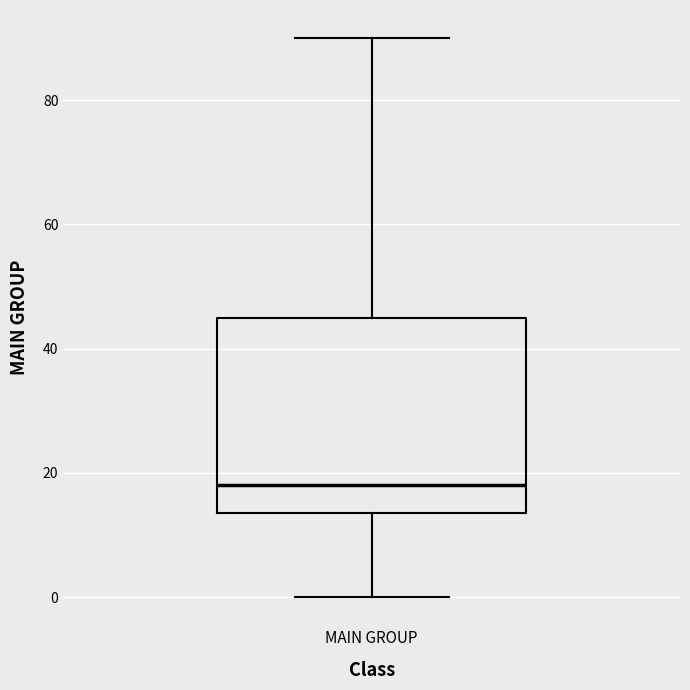

Read this box plot against the y-axis: the position of the median line, the range covered by the box, and the ends of both whiskers. The values are not printed on the chart, so give them approximately, as read against the axis.

median 18, box 14 to 46, whiskers 0 to 90